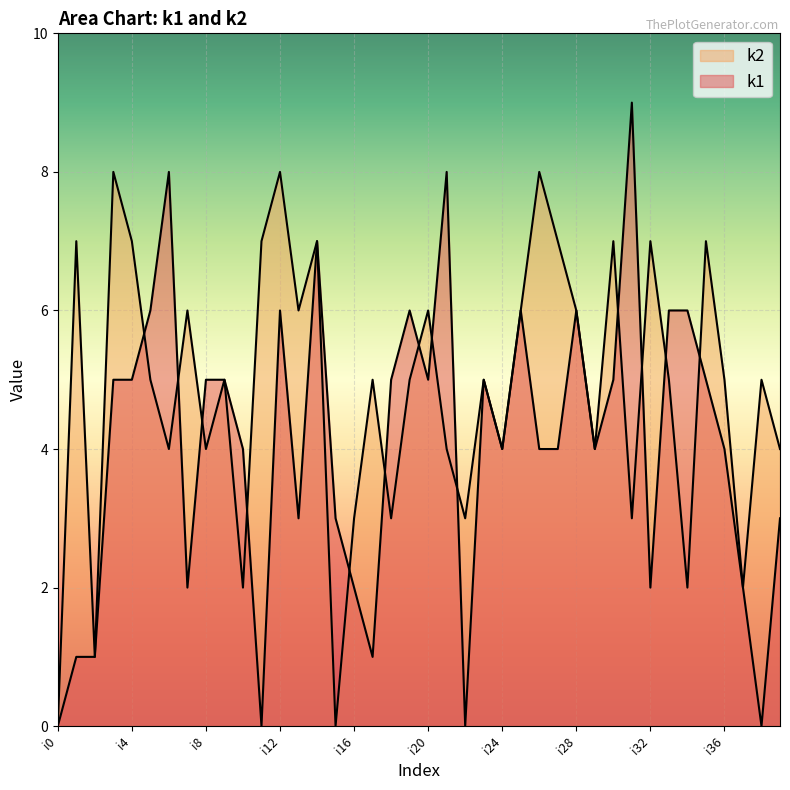

How many times do k1 and k2 cross each other?

13